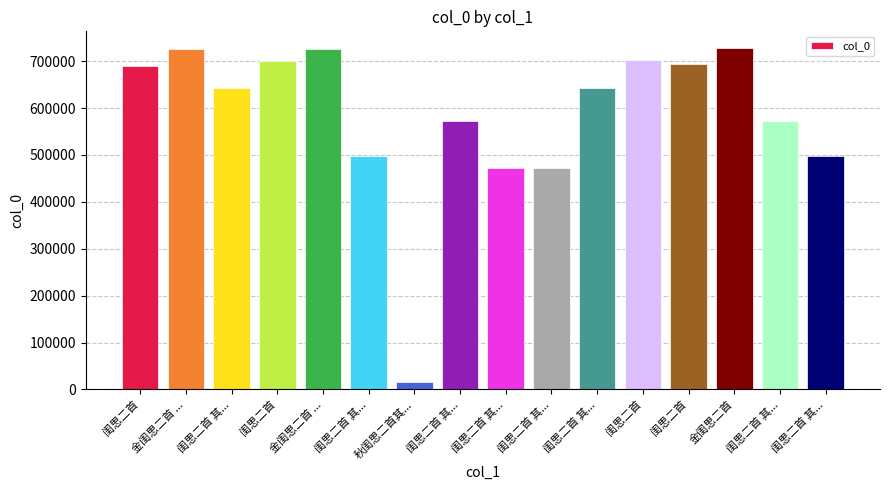

How many categories are shown in the chart?

16